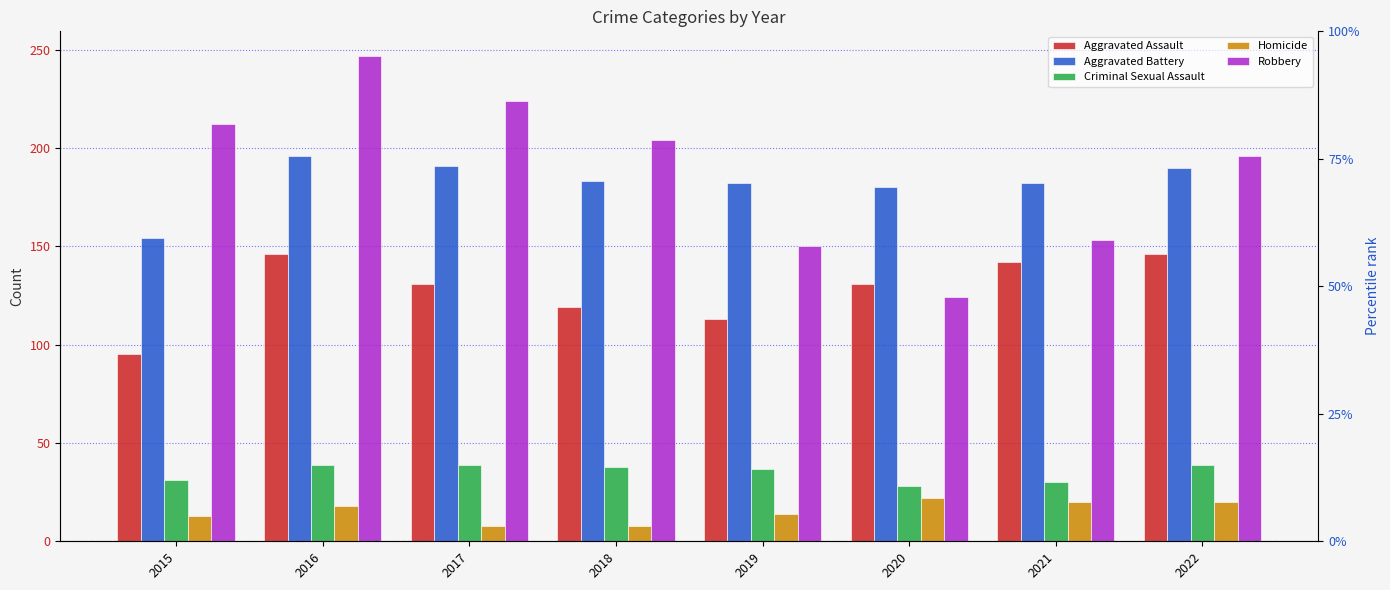

Rank the series at 2018 from lowest to highest value.

Homicide, Criminal Sexual Assault, Aggravated Assault, Aggravated Battery, Robbery